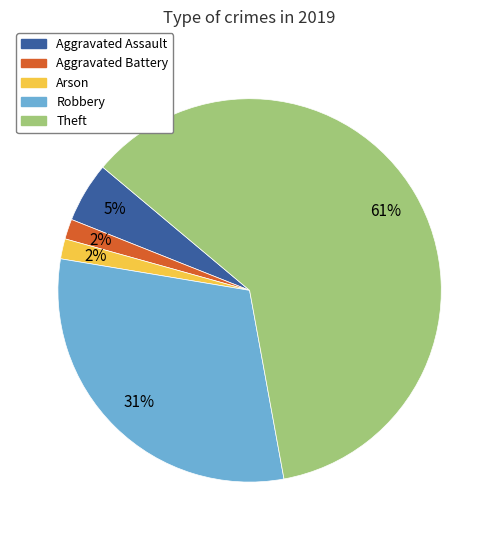

What is the majority slice?

Theft